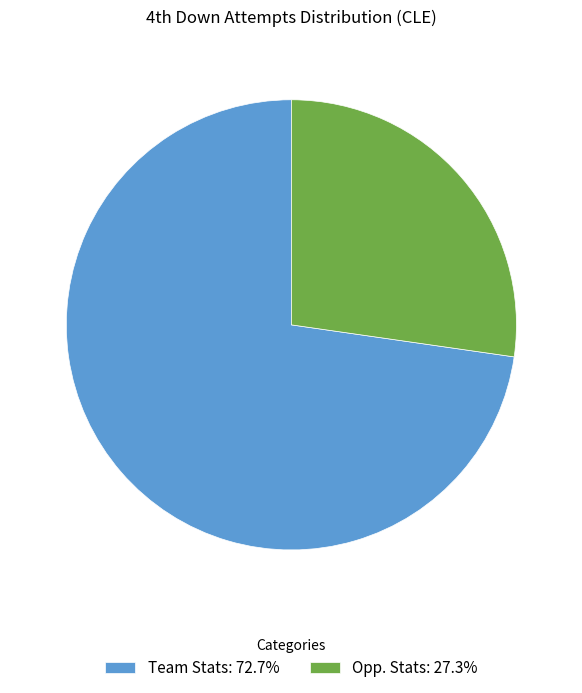

What is the ratio of the value at Team Stats: 72.7% to the value at Opp. Stats: 27.3%?

2.7